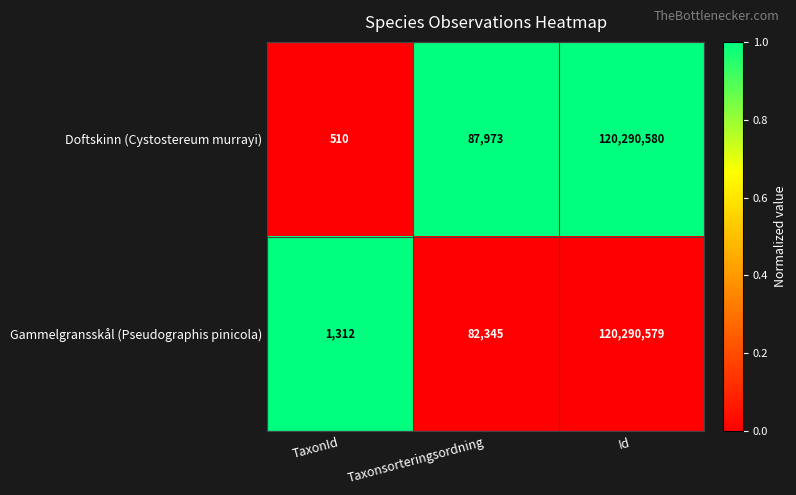

Rank the series by their average value, from lowest to highest.

Gammelgransskål (Pseudographis pinicola), Doftskinn (Cystostereum murrayi)